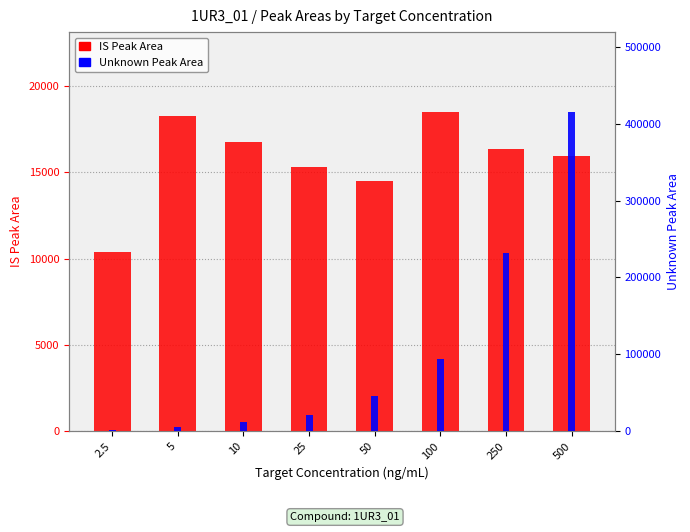

How many distinct data groups are displayed?

2